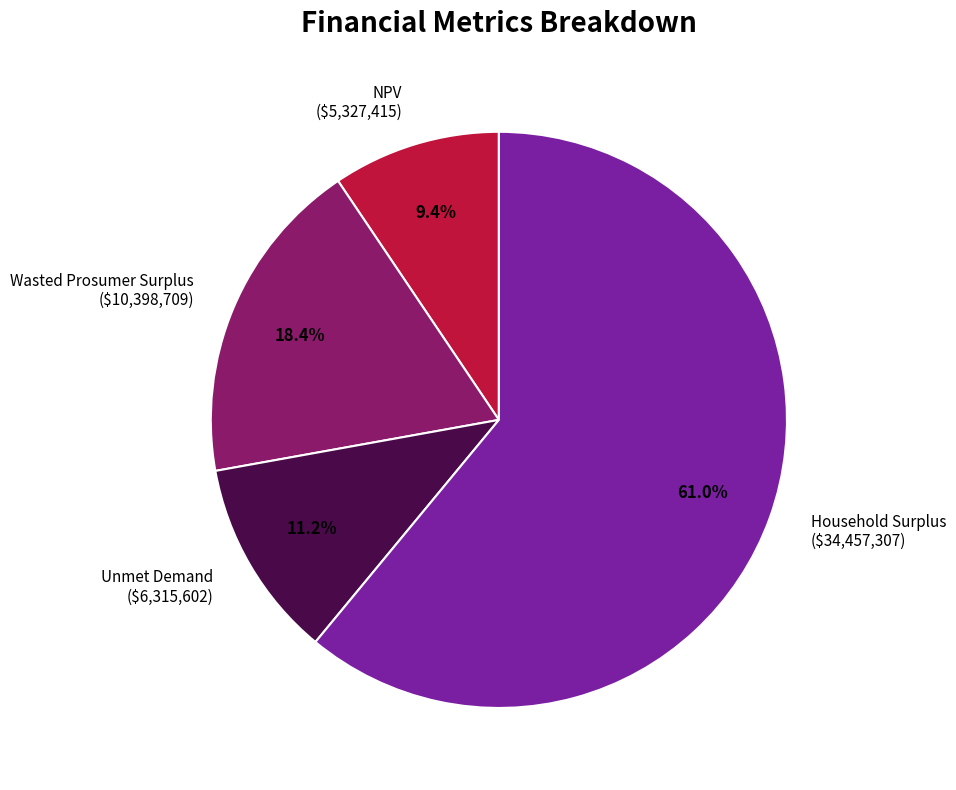

Does Household Surplus represent more than half of the total?

Yes